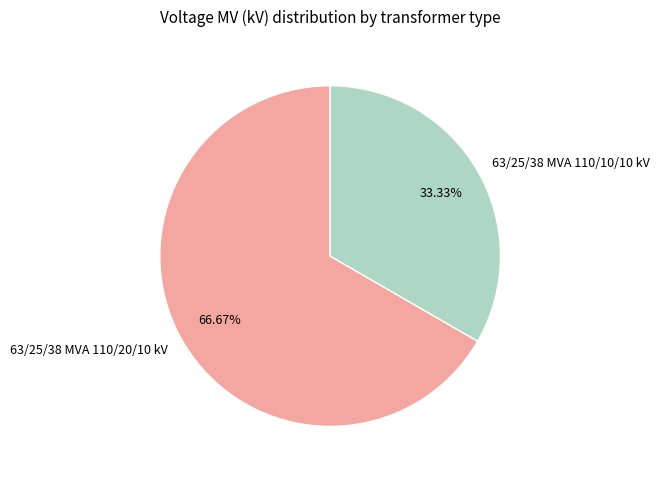

Between 63/25/38 MVA 110/20/10 kV and 63/25/38 MVA 110/10/10 kV, which is larger?

63/25/38 MVA 110/20/10 kV